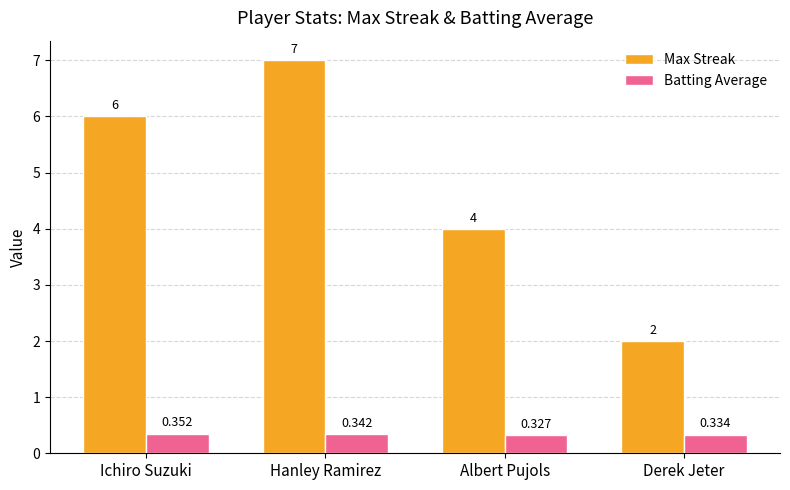

Which category has the highest value across all series?

Hanley Ramirez